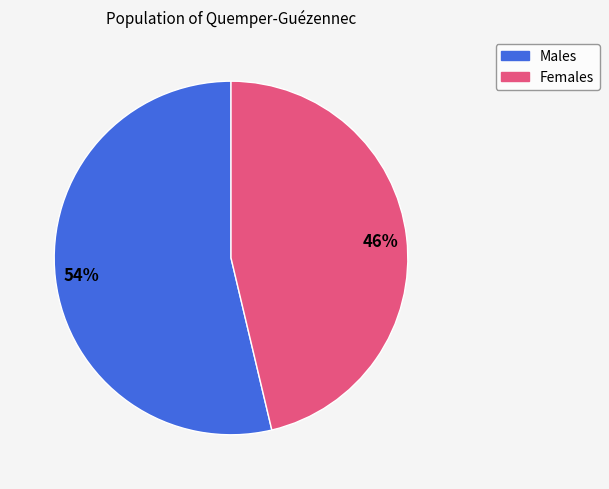

Count the number of slices in the pie.

2